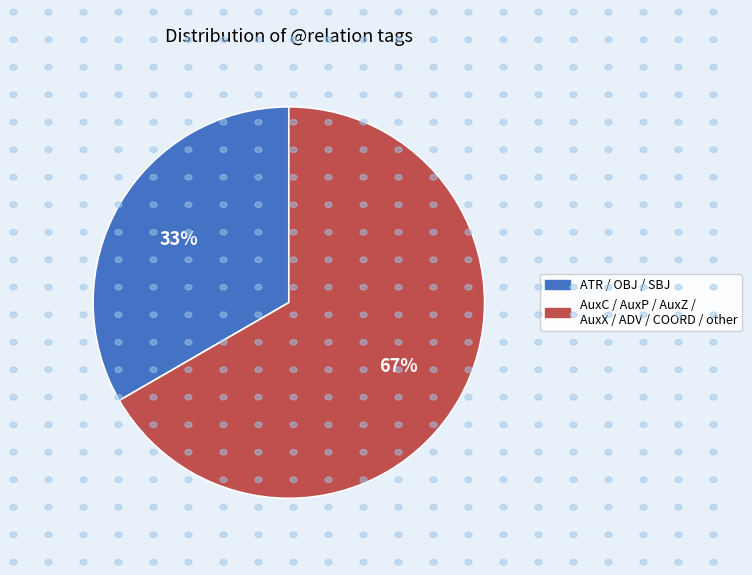

To the nearest percent, what is the combined percentage of AuxC / AuxP / AuxZ / AuxX / ADV / COORD / other and ATR / OBJ / SBJ?

100%